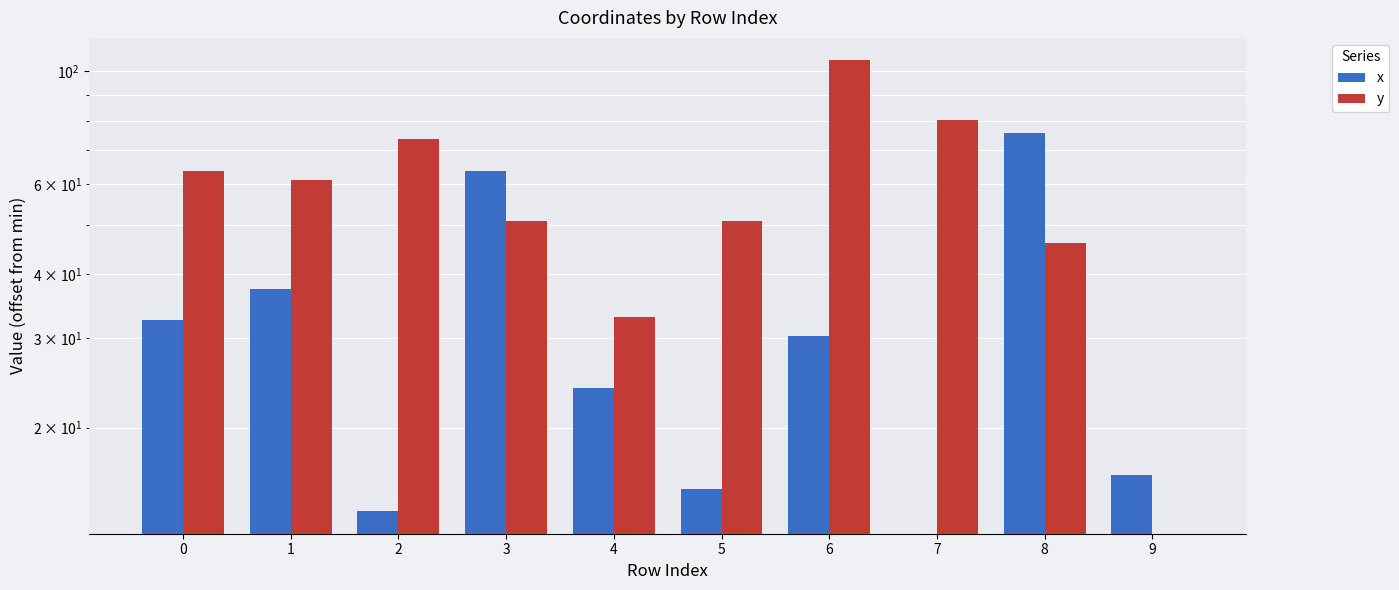

How many values in the y series are below 61?

5